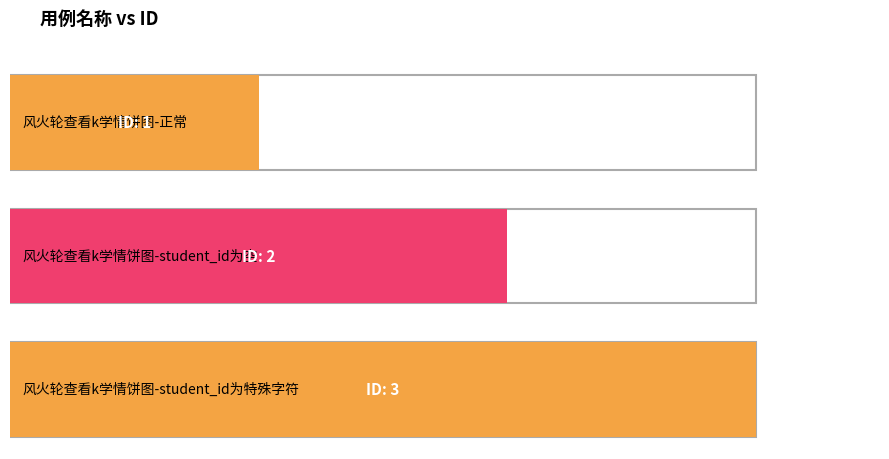

Which category has the lowest value across all series?

风火轮查看k学情饼图-正常